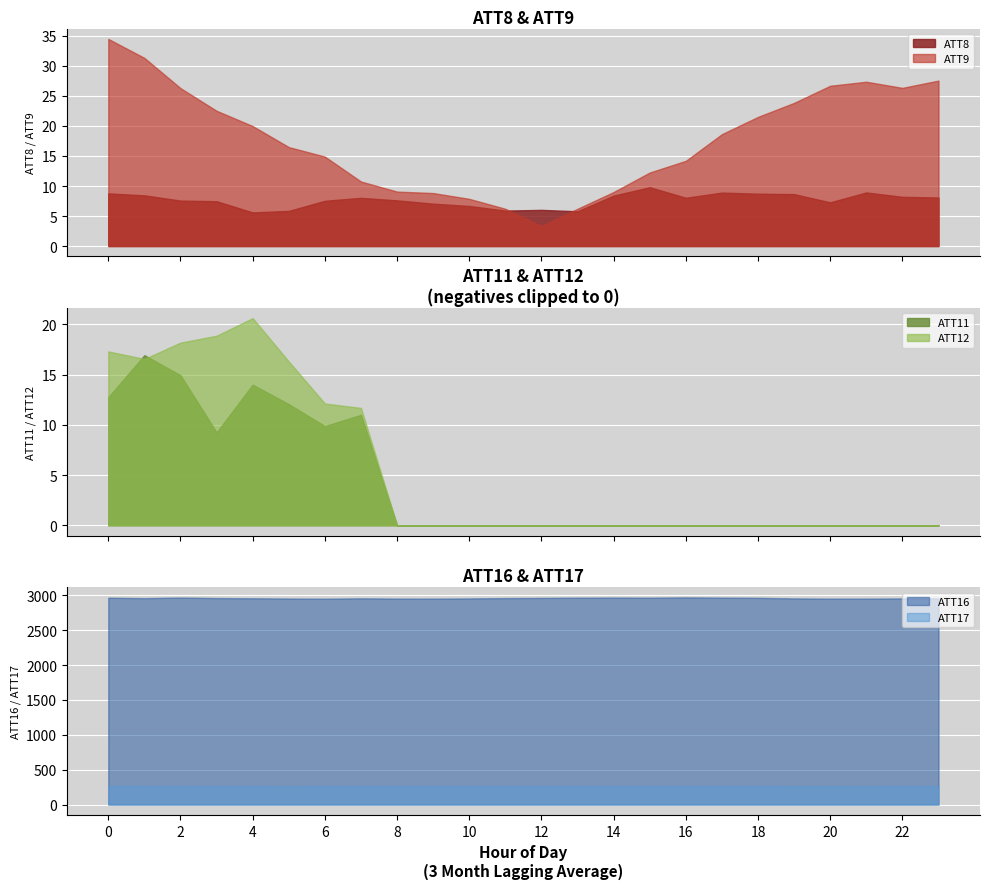

Which series has the widest spread of values?

ATT9